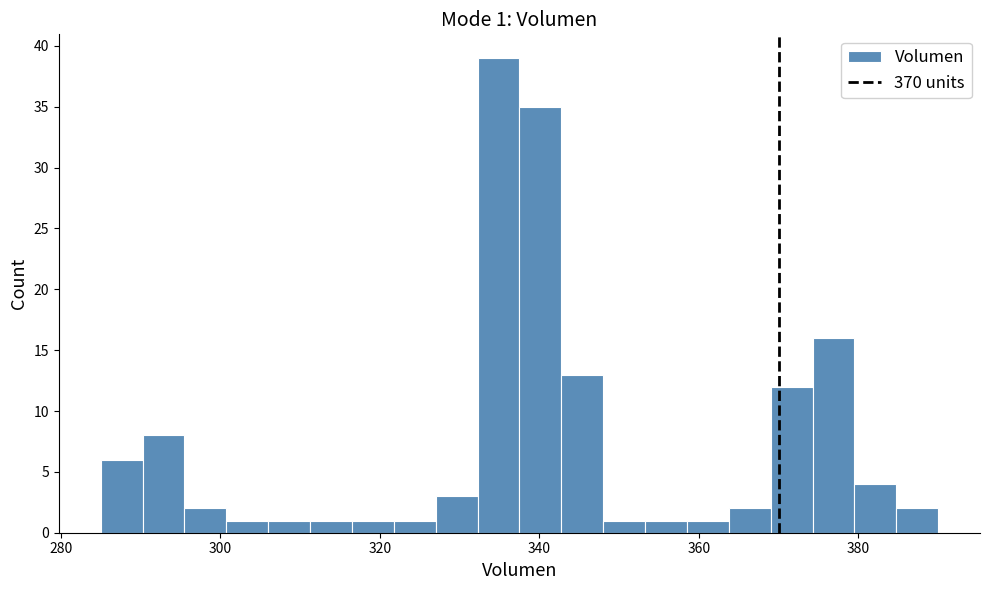

Around what value on the x-axis is the tallest bar? Give the approximate position of its centre, as read against the axis.

334